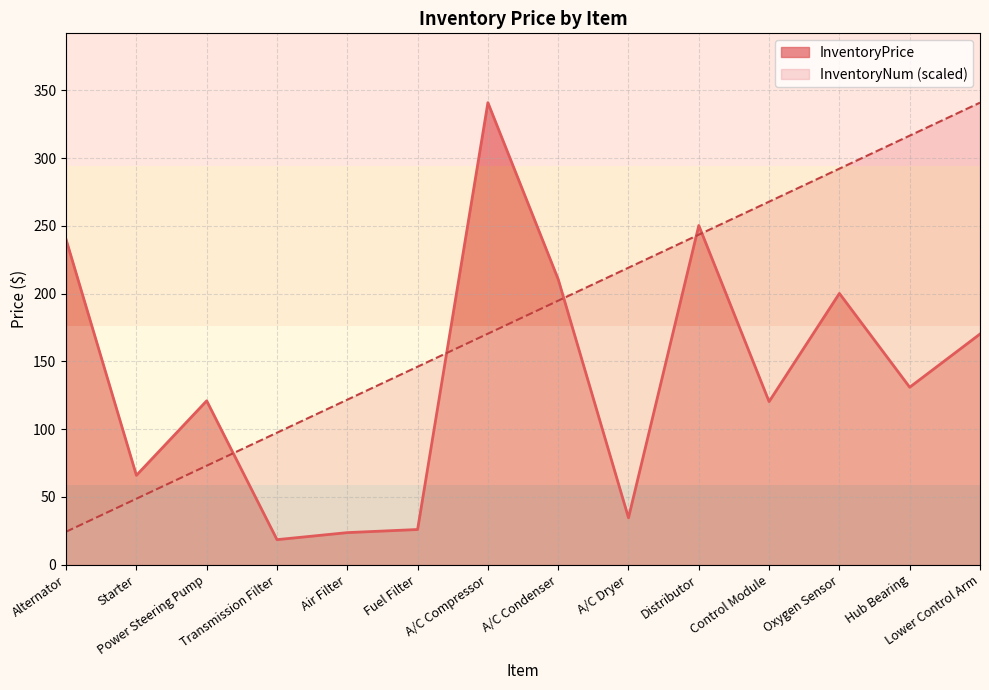

Which category has the lowest value in the InventoryNum series?

Alternator